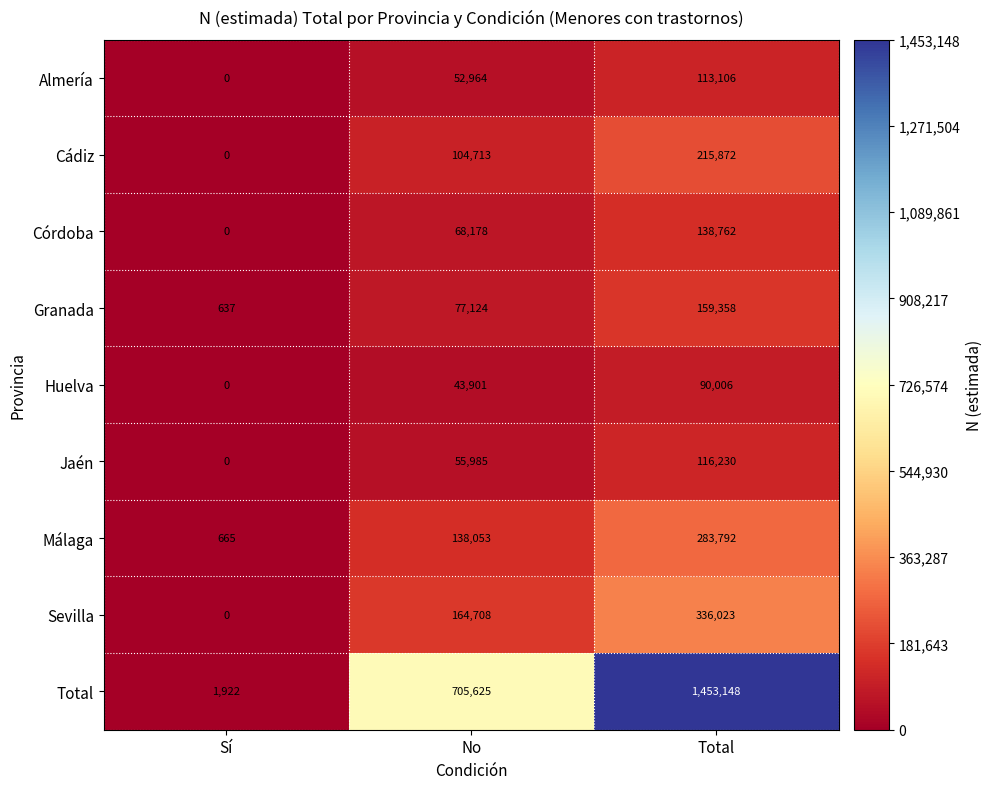

What is the difference between the Huelva values at Sí and No?

43901